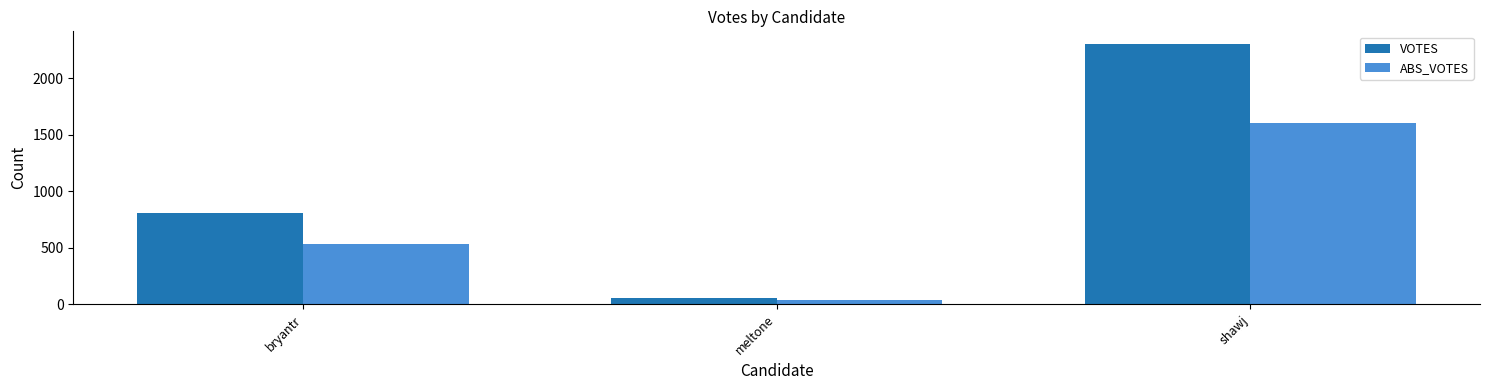

The VOTES series shows 1220 at bryantr. True or false?

False